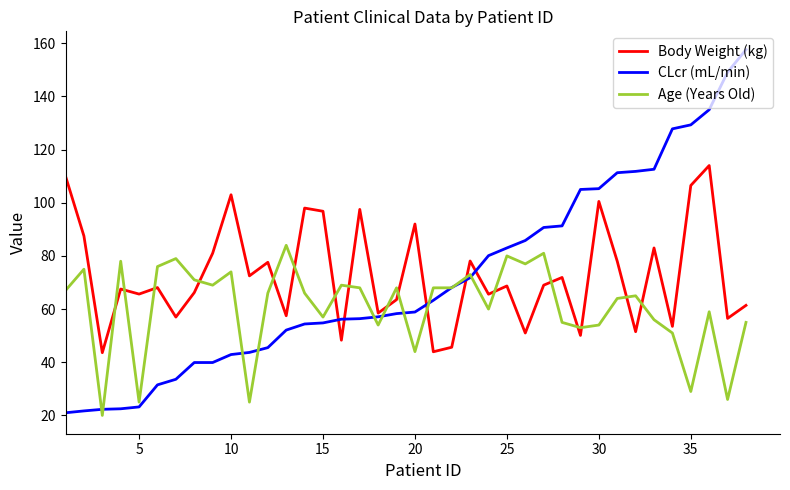

Which series has the widest spread of values?

CLcr (mL/min)